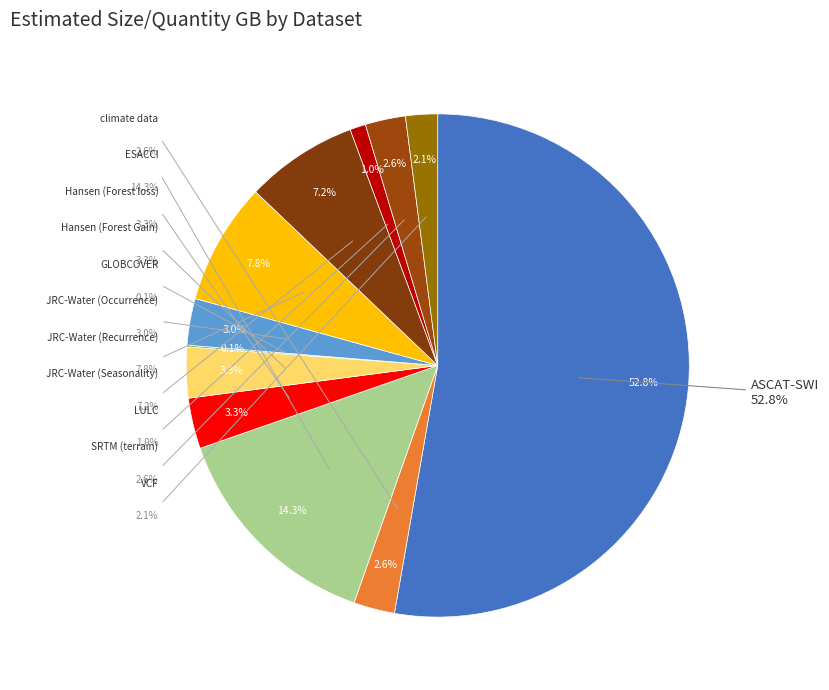

Does any single category account for the majority?

Yes